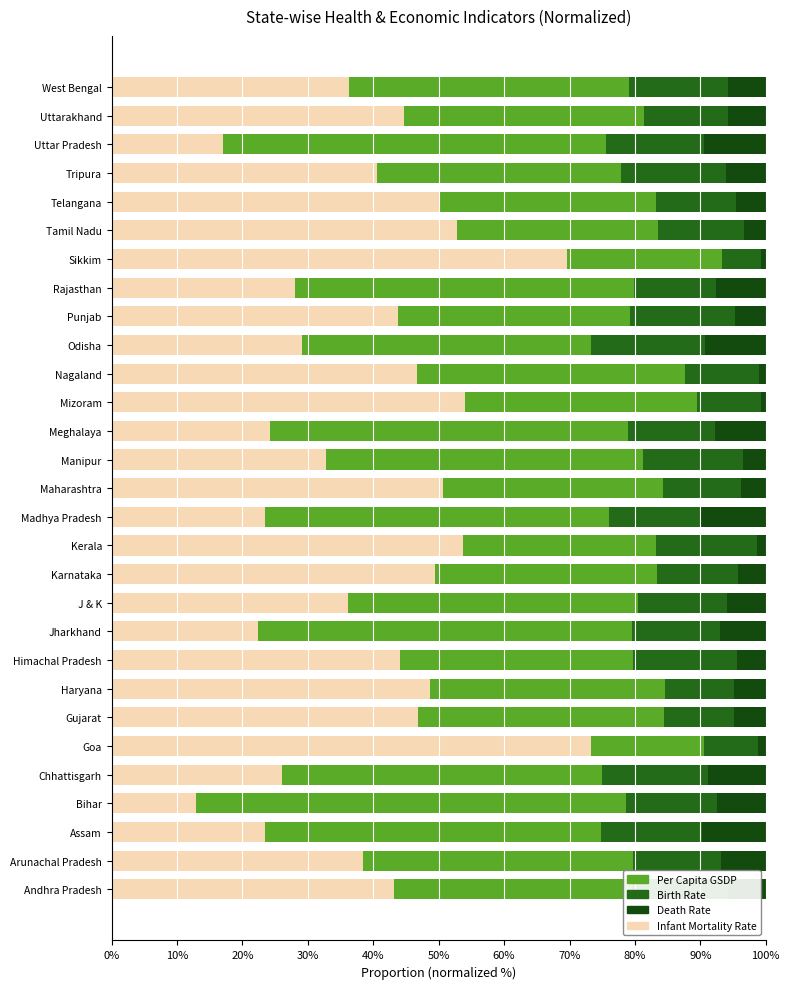

How many series are shown in this chart?

4